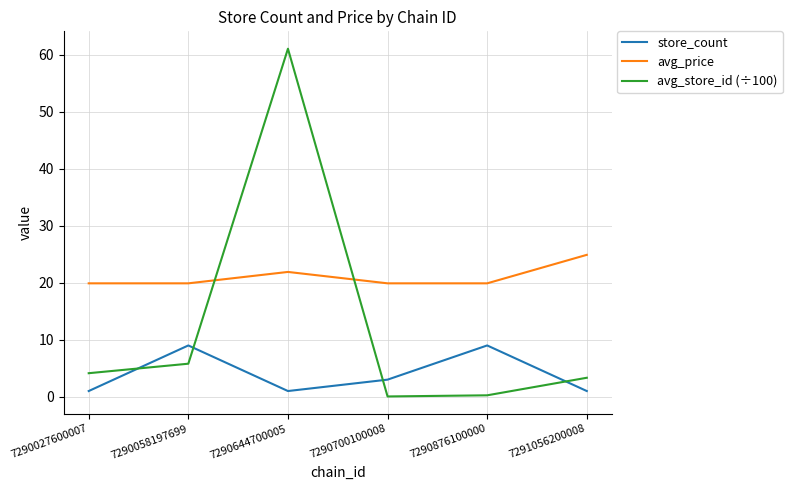

How many distinct data groups are displayed?

3